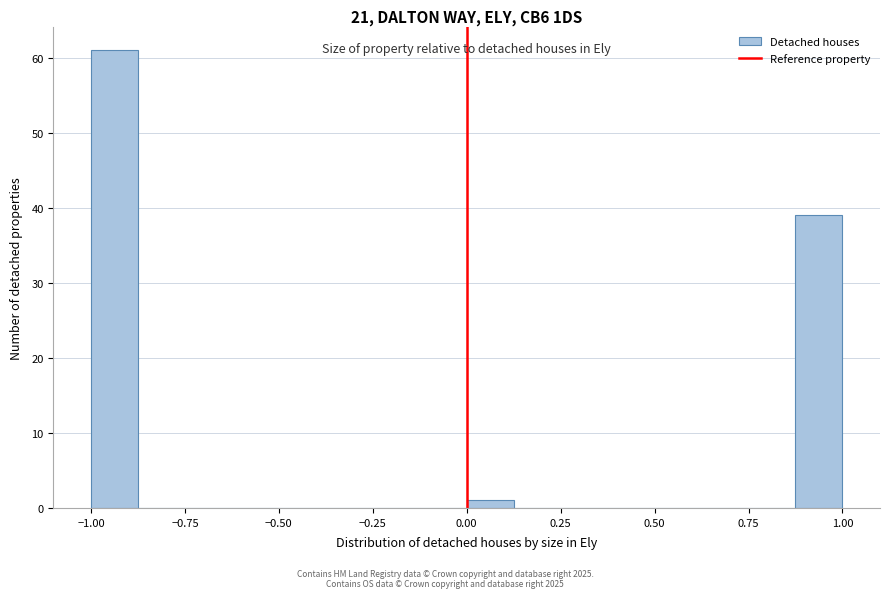

Read against the x-axis, roughly where is the centre of the tallest bar?

-0.95